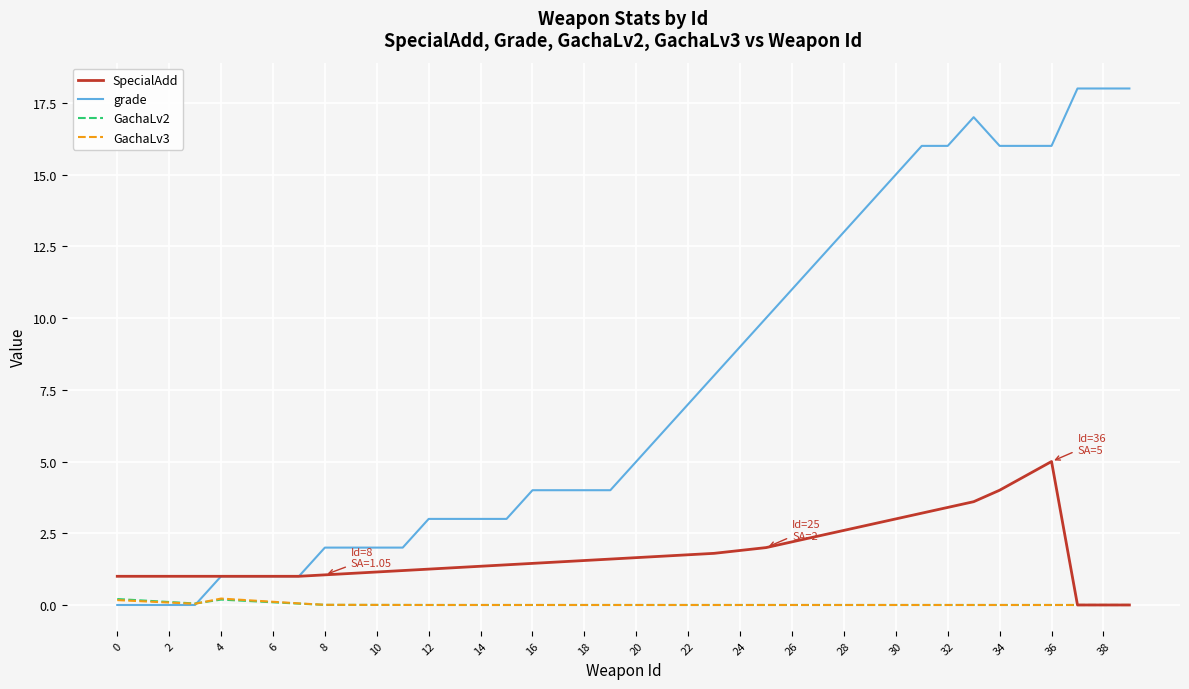

Which series has the largest total across all categories?

grade